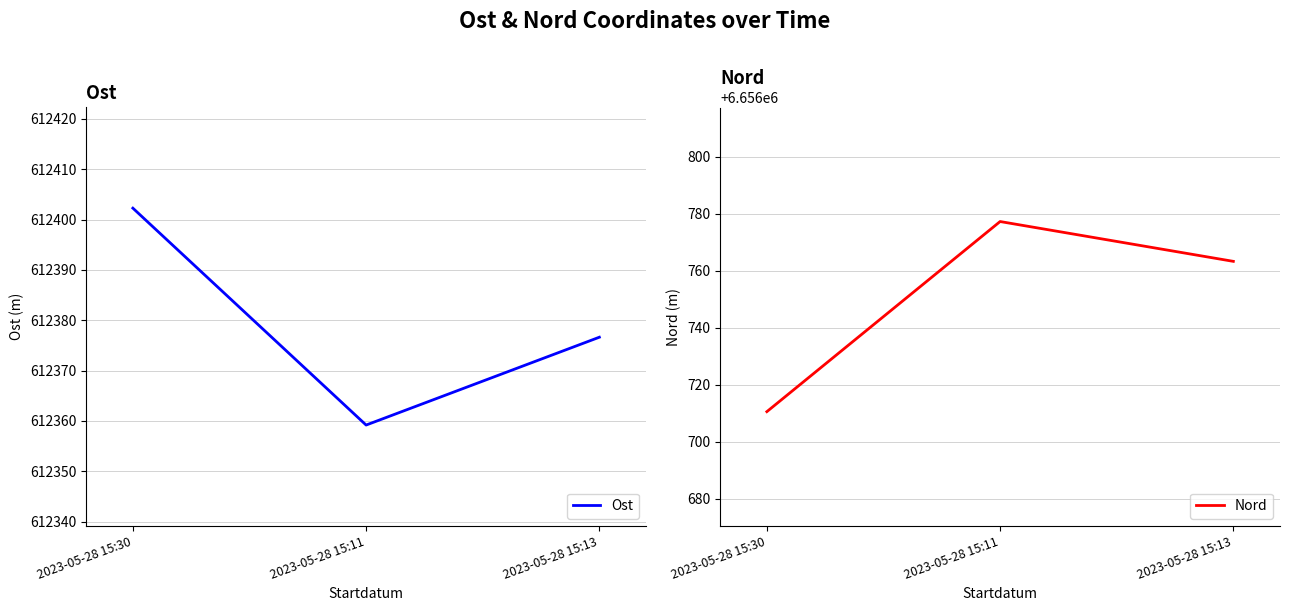

List the labels in order of Ost value, largest first.

2023-05-28 15:30, 2023-05-28 15:13, 2023-05-28 15:11